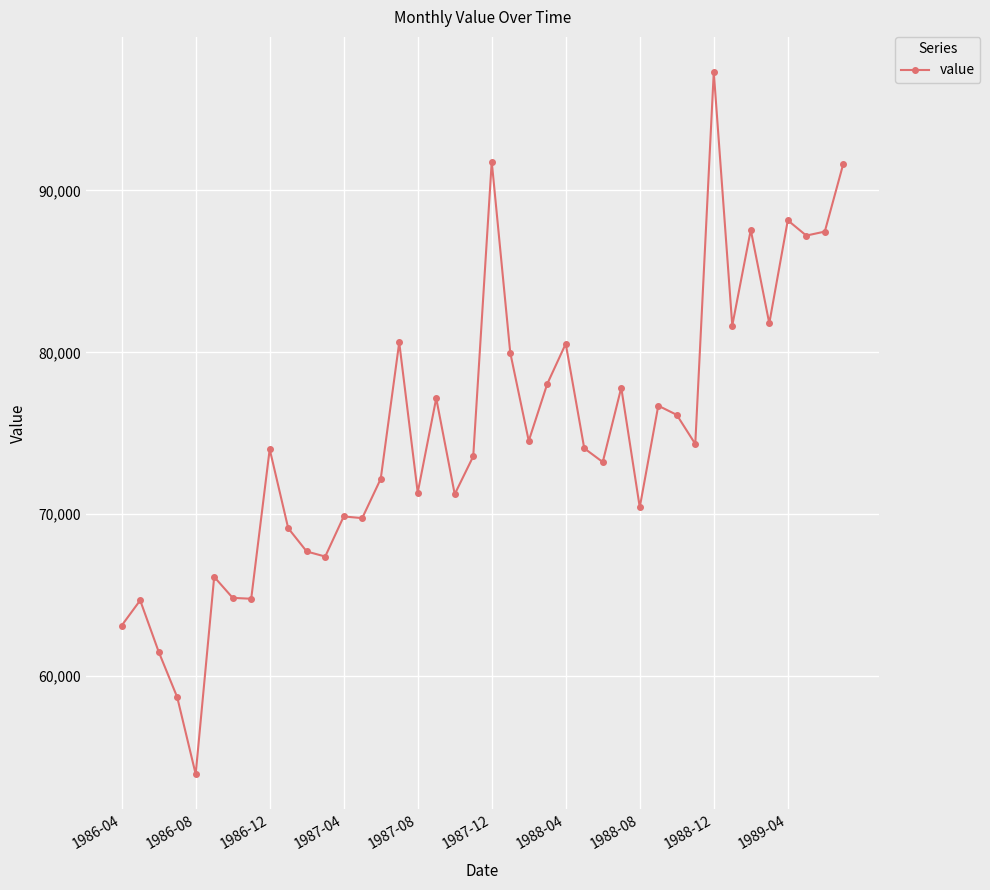

What is the sum of all values?

2992144